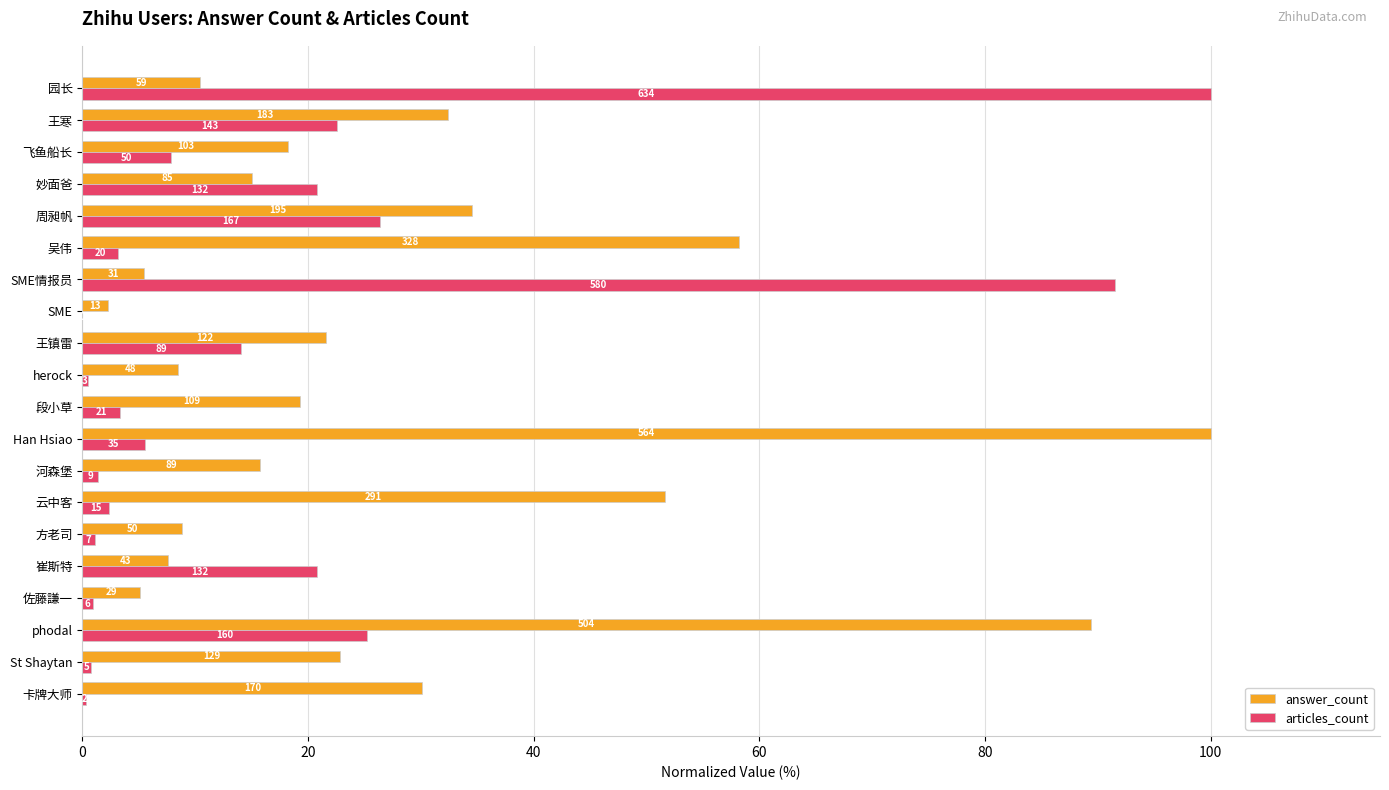

What is the average value of the articles_count series?

17.4